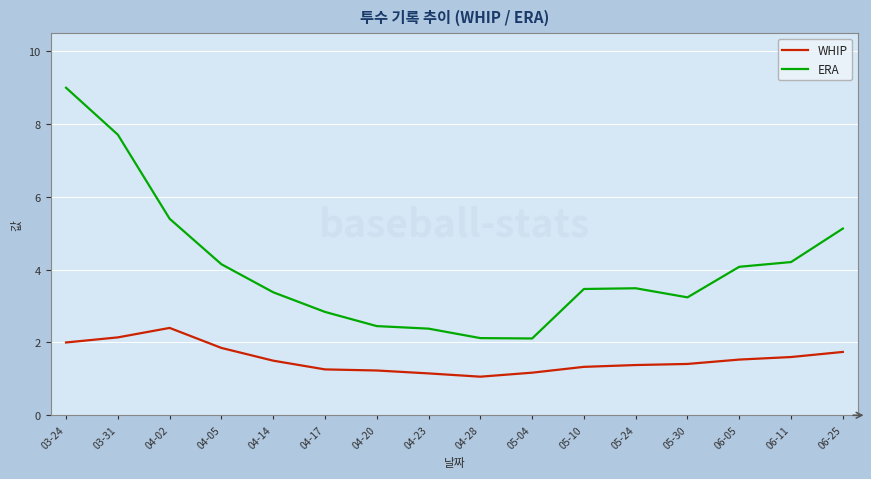

What is the minimum value shown in the chart?

1.1